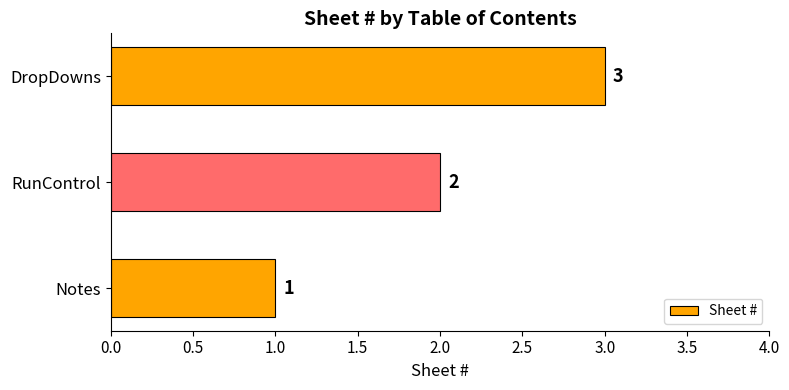

How many values are between 1 and 3?

3